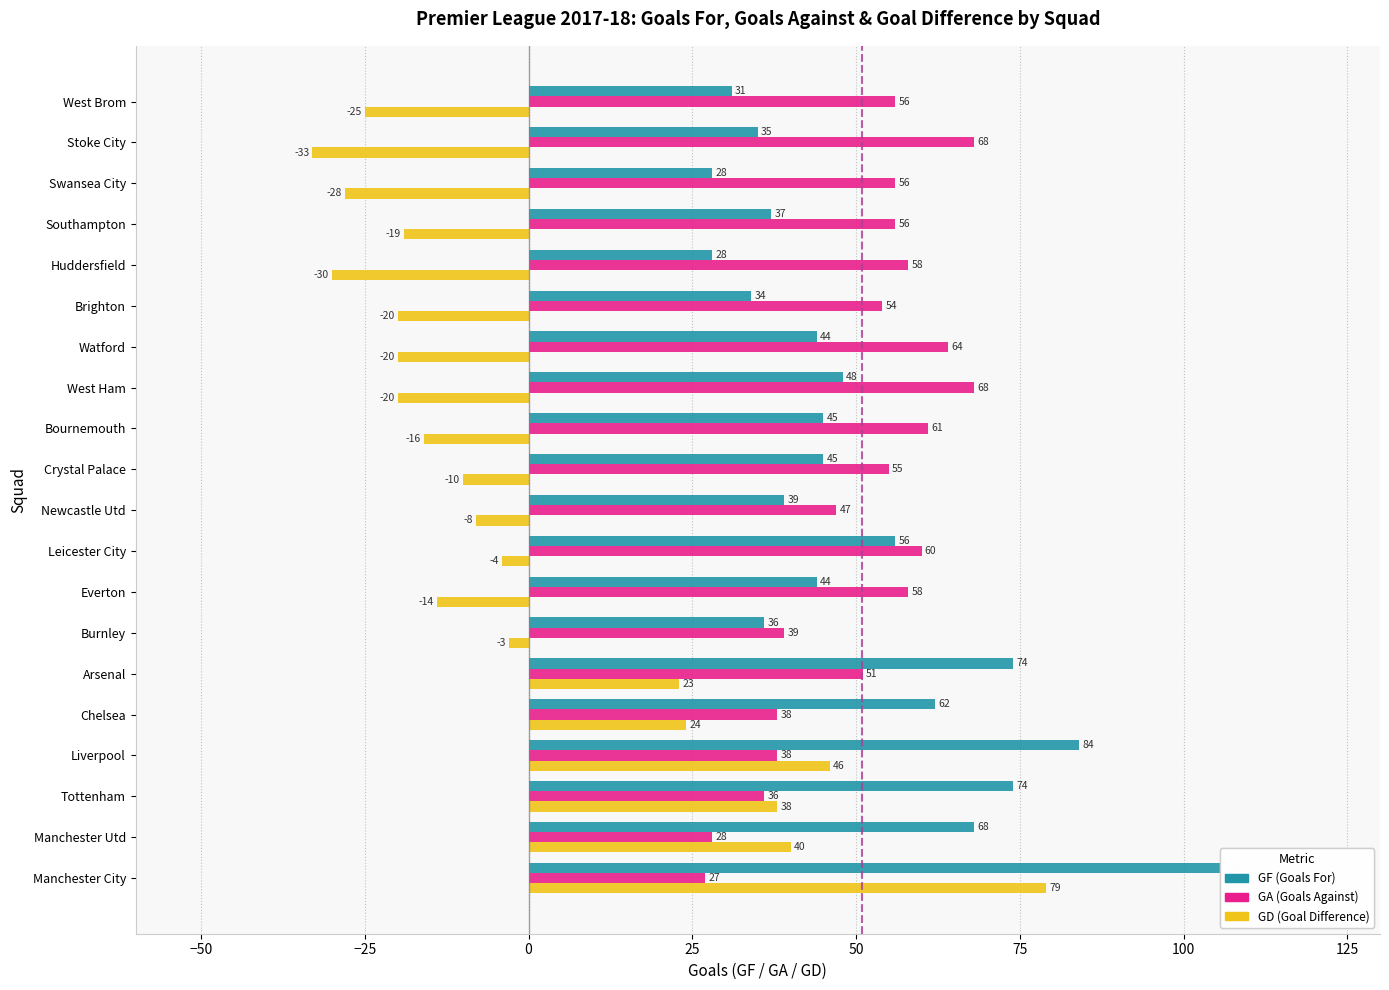

What is the difference between the maximum and minimum values in the GD series?

112